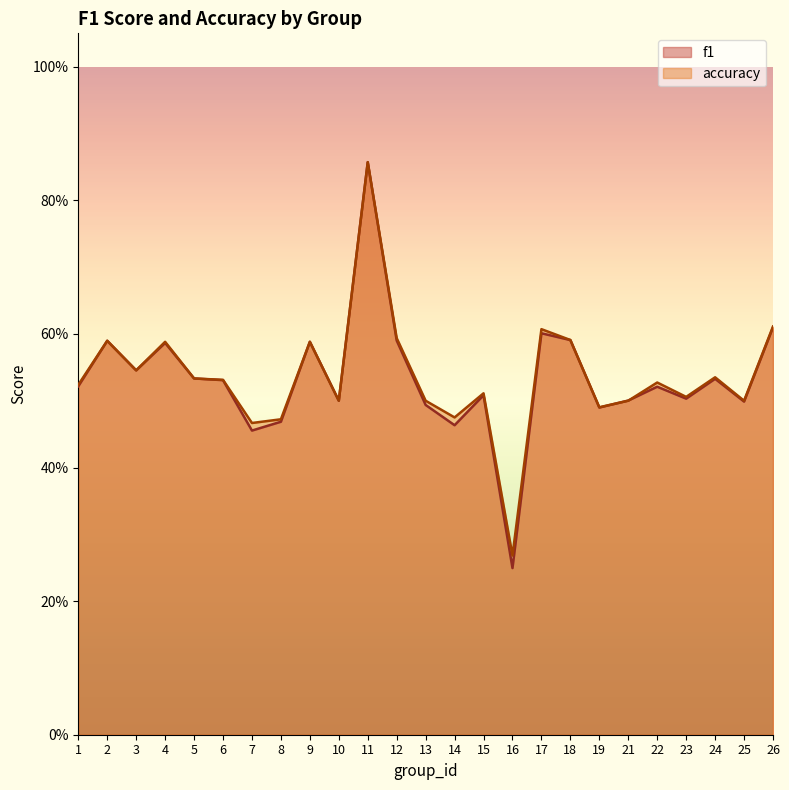

What are all the series names shown in the legend?

f1, accuracy